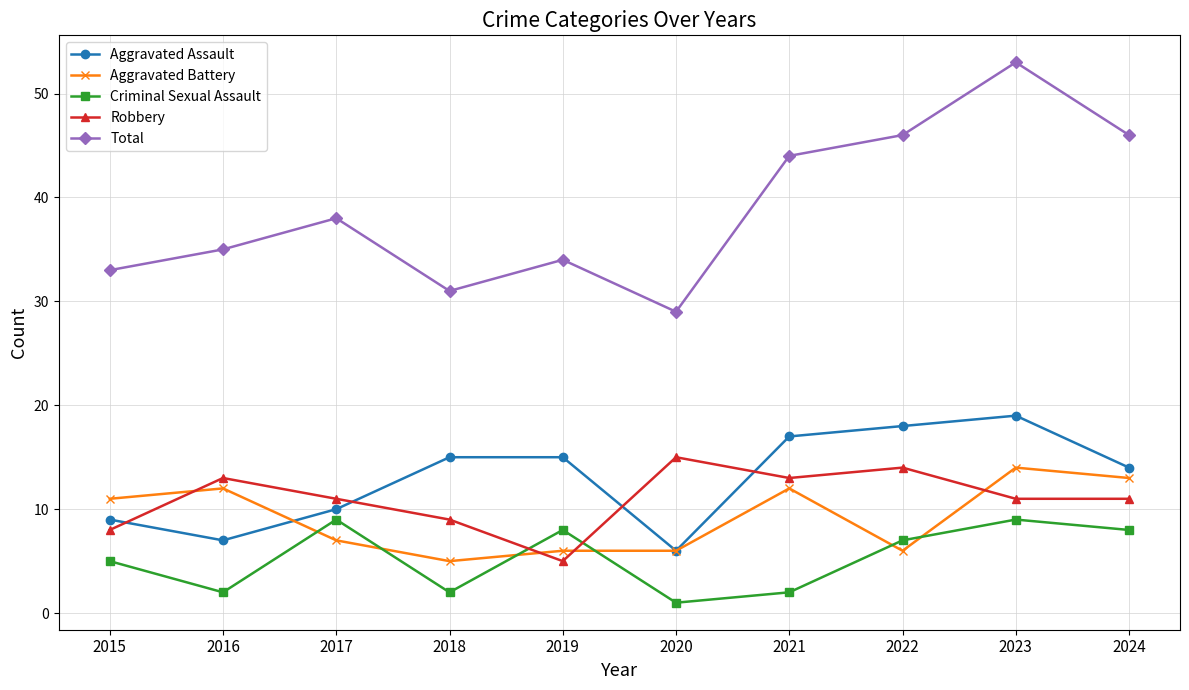

Reading left to right, what are all the values shown in this chart?

Aggravated Assault: 9	7	10	15	15	6	17	18	19	14
Aggravated Battery: 11	12	7	5	6	6	12	6	14	13
Criminal Sexual Assault: 5	2	9	2	8	1	2	7	9	8
Robbery: 8	13	11	9	5	15	13	14	11	11
Total: 33	35	38	31	34	29	44	46	53	46